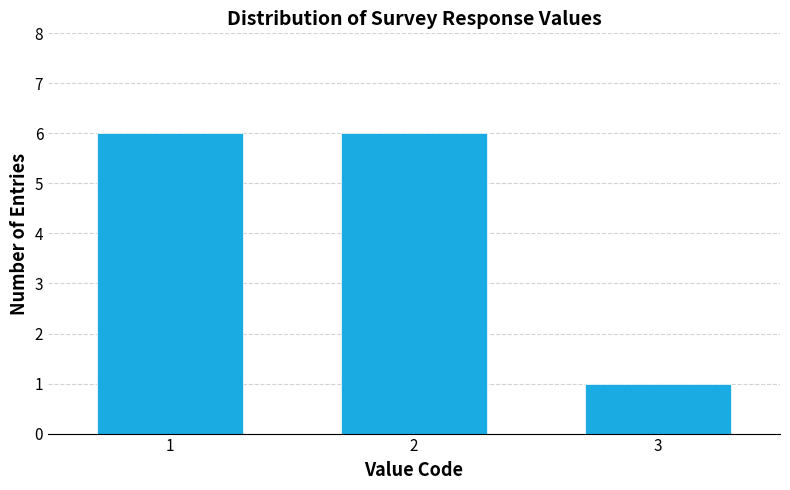

Reading right to left, transcribe all the data shown in this chart.

3=1	2=6	1=6